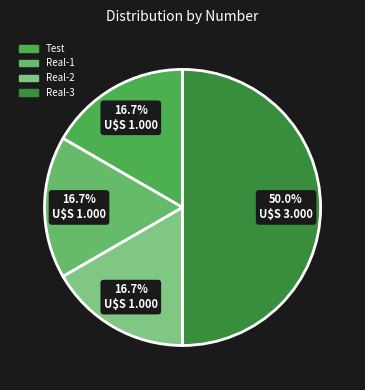

Which has a higher value, Real-3 or Real-2?

Real-3